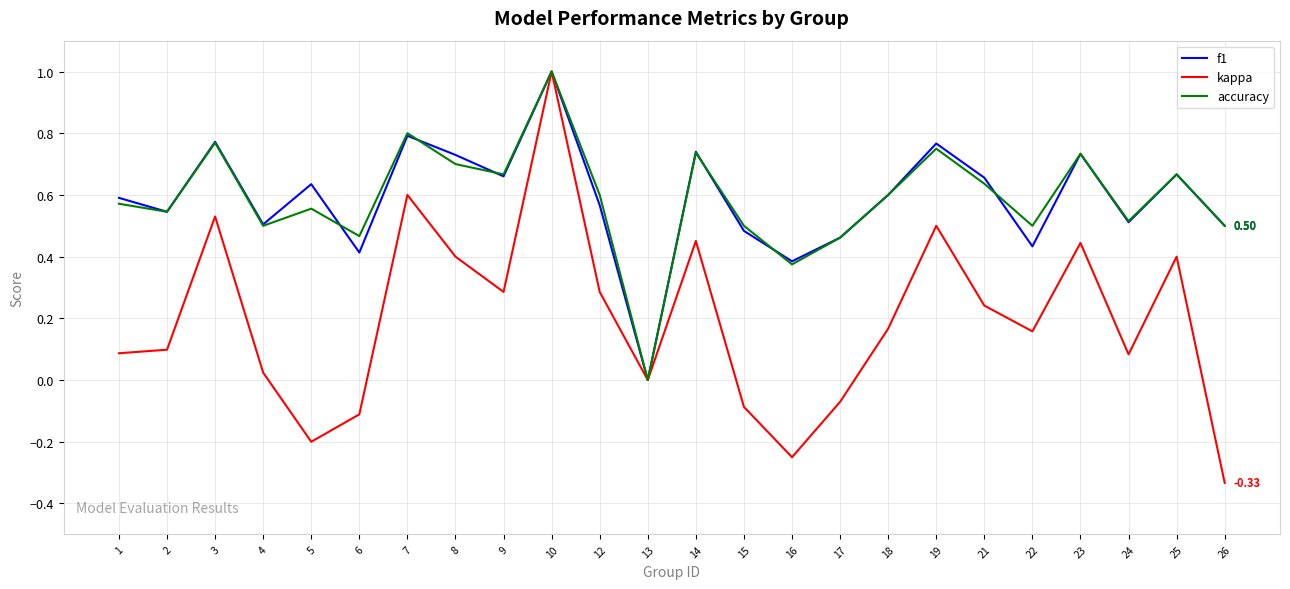

Which series changed the most between 10 and 25?

kappa